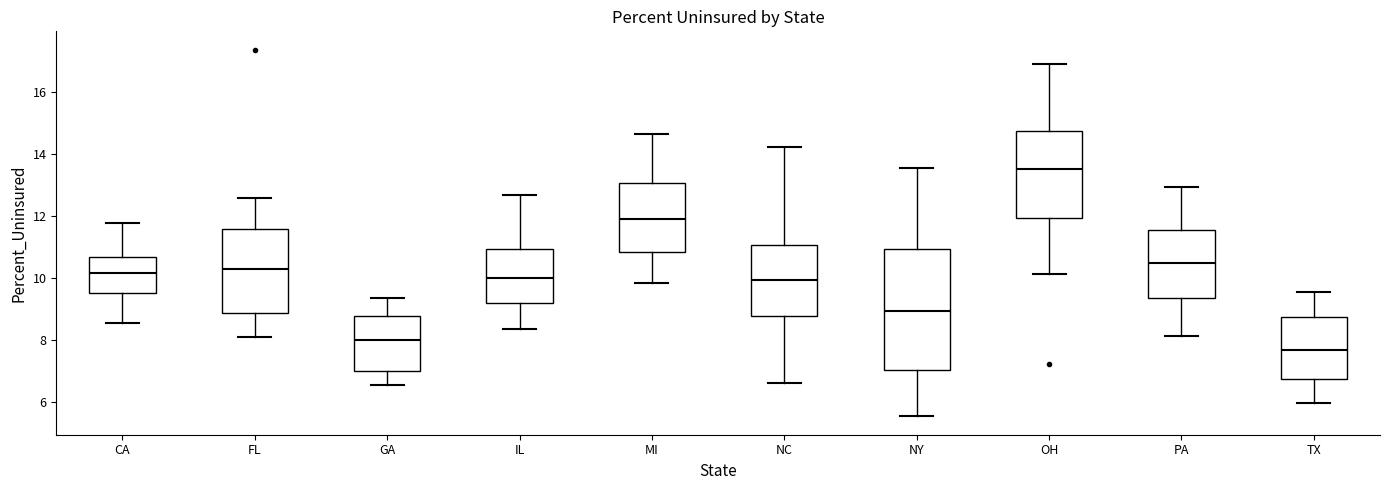

Which box has the lowest median line?

TX